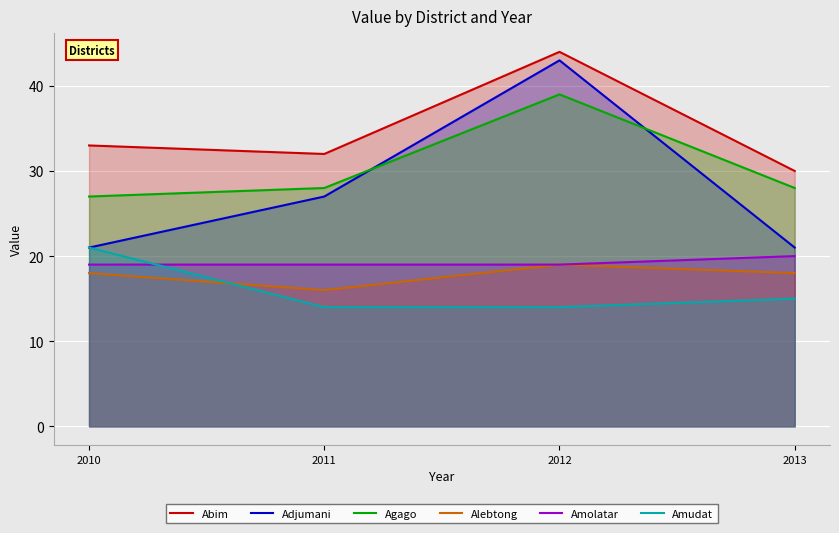

What is the difference between the maximum and minimum values in the Agago series?

12